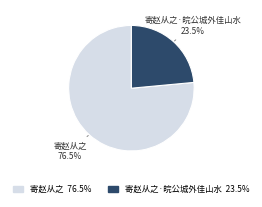

Rank the categories by value from lowest to highest.

寄赵从之·皖公城外佳山水, 寄赵从之